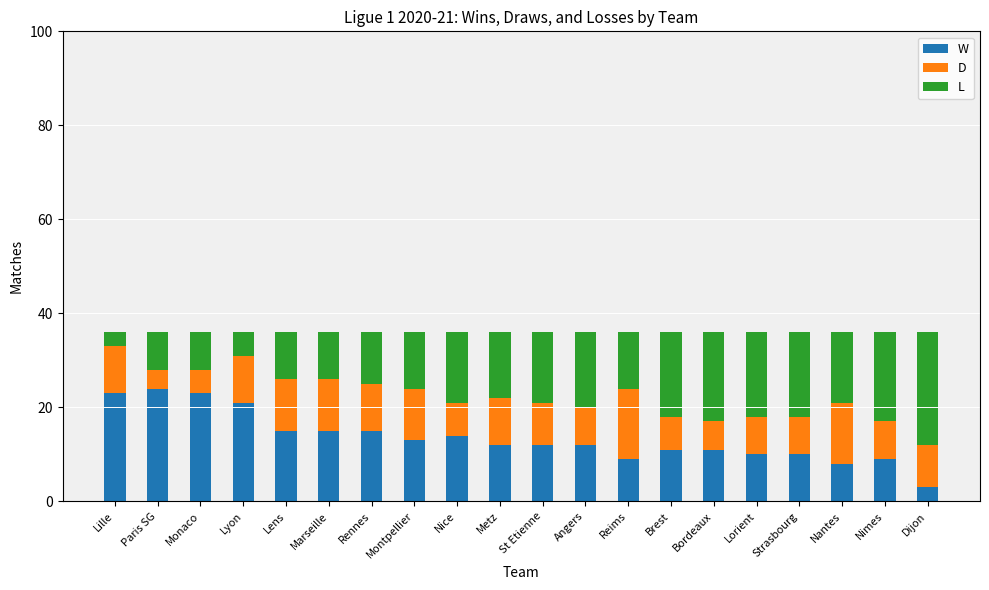

What is the label of the 7th bar from the right?

Brest